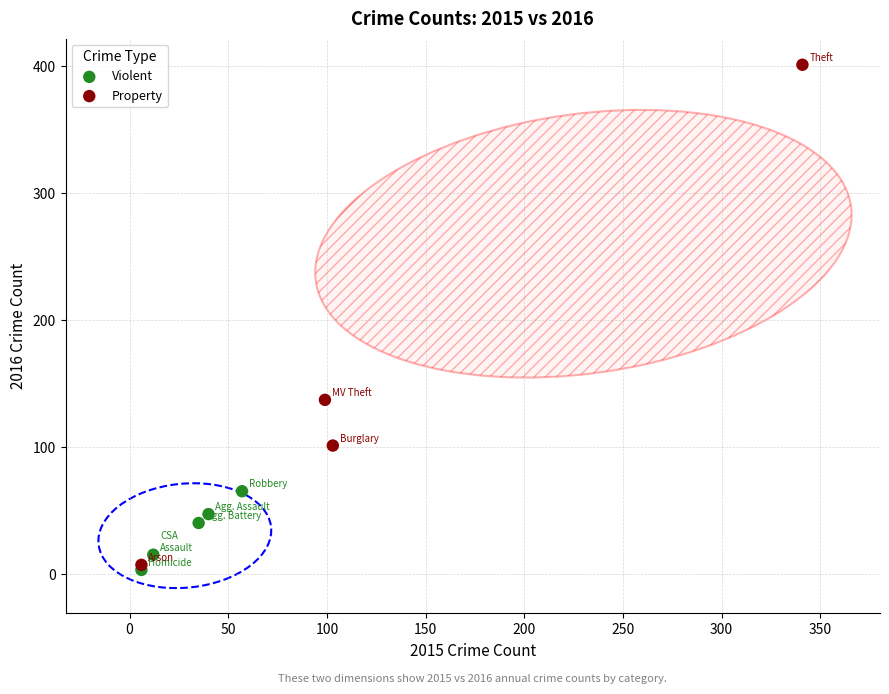

Which series reaches the maximum Y coordinate?

Property